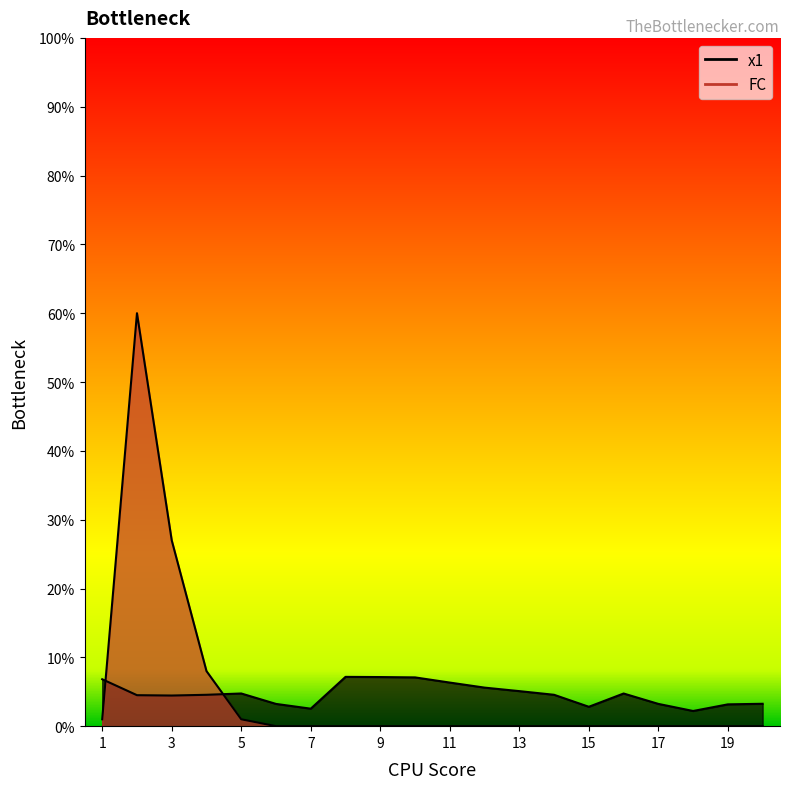

What is the difference between the second highest and minimum values in the FC series?

27.0